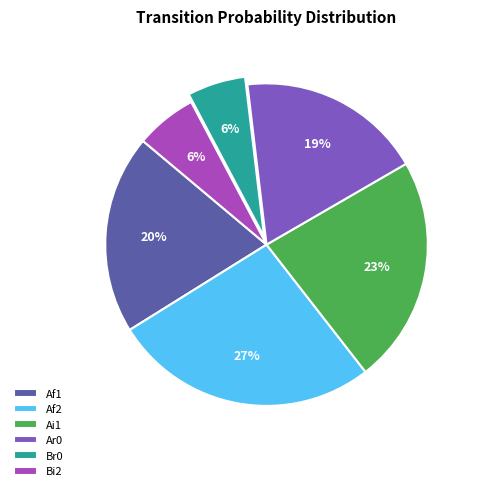

Does any single category account for the majority?

No